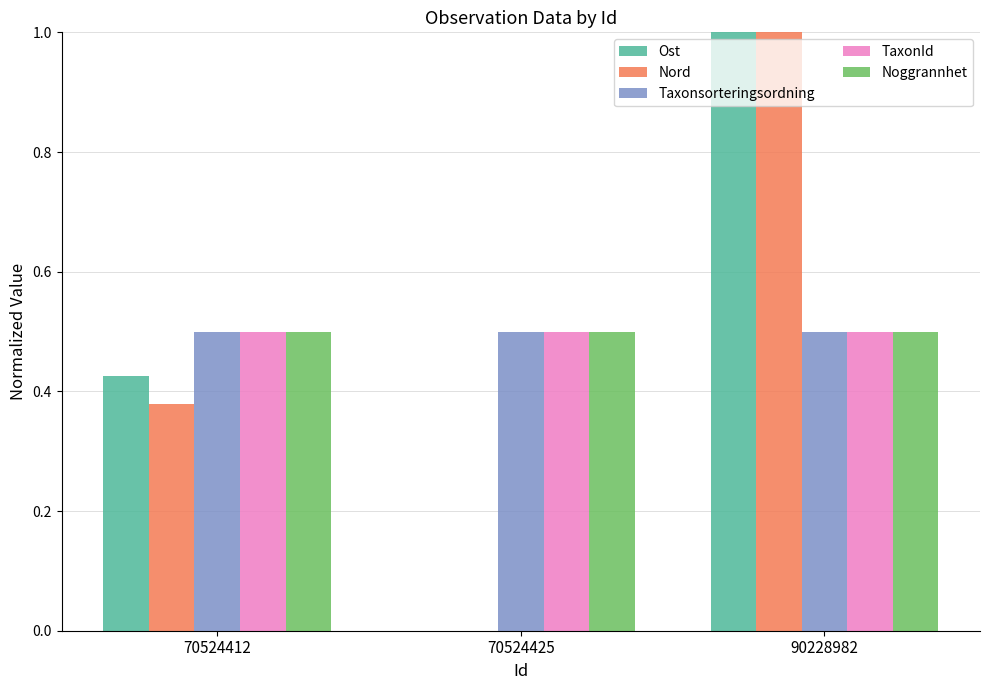

Is the value of Taxonsorteringsordning at 70524412 greater than the value of Ost at 70524412?

Yes